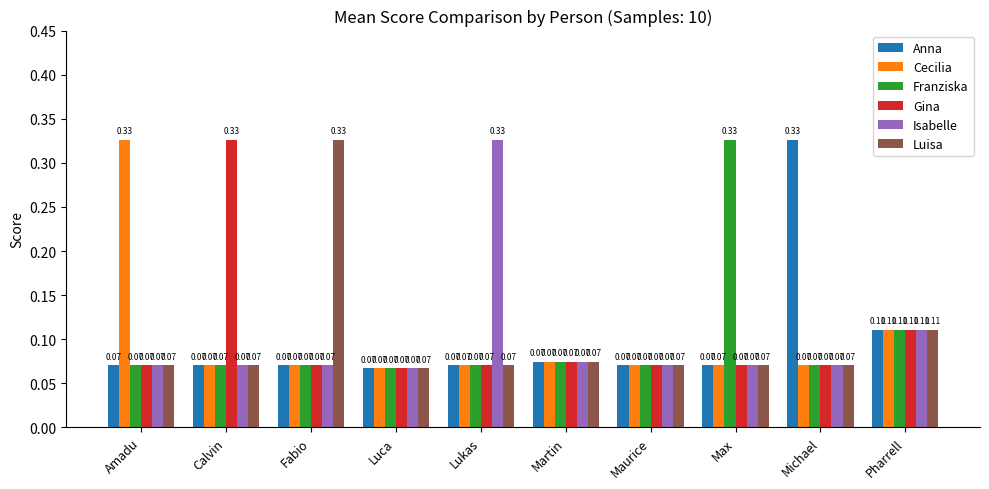

What is the sum of all Isabelle values?

1.0